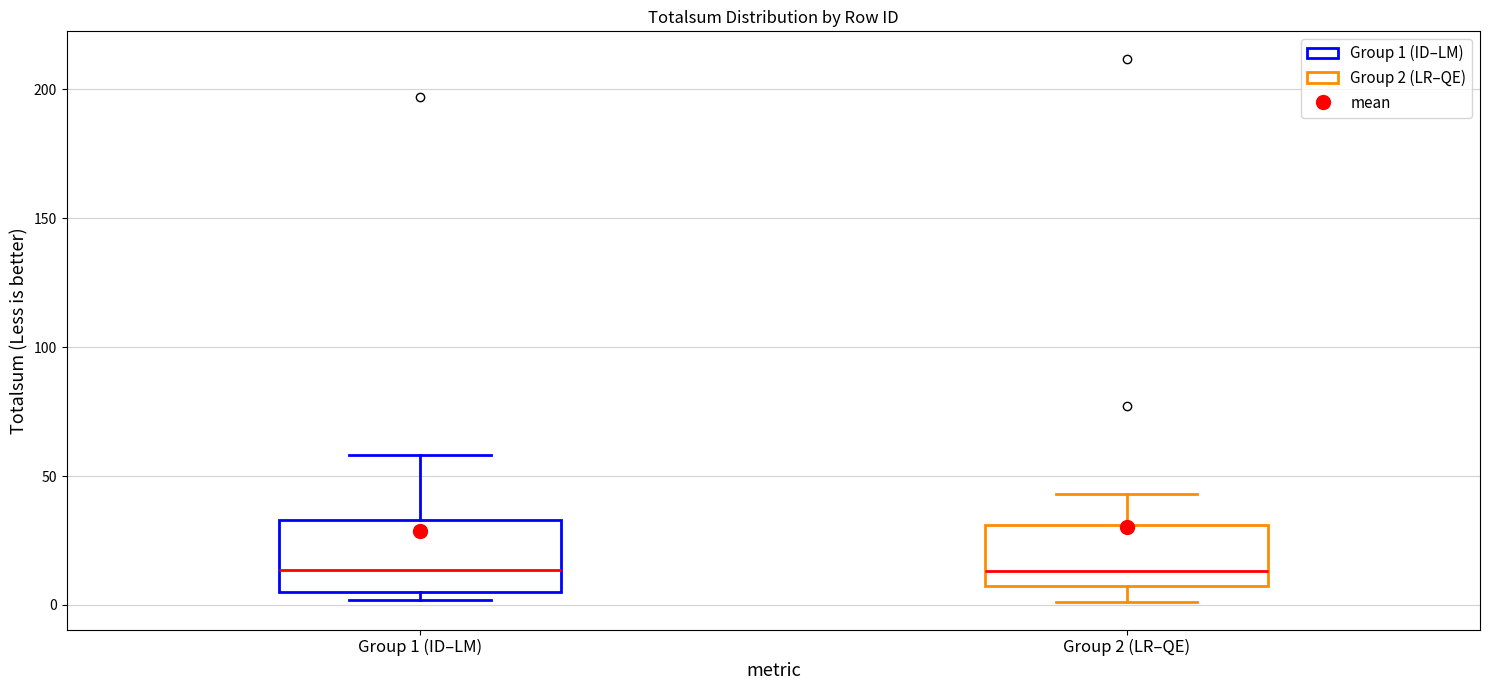

Reading left to right, transcribe this box plot: for each box, give where its median line is, the range the box spans, and where its two whiskers end, as read against the y-axis. The values are not printed on the chart, so give them approximately, as read against the axis.

Group 1 (ID–LM): median 15, box 5 to 35, whiskers 0 to 60
Group 2 (LR–QE): median 15, box 10 to 30, whiskers 0 to 45